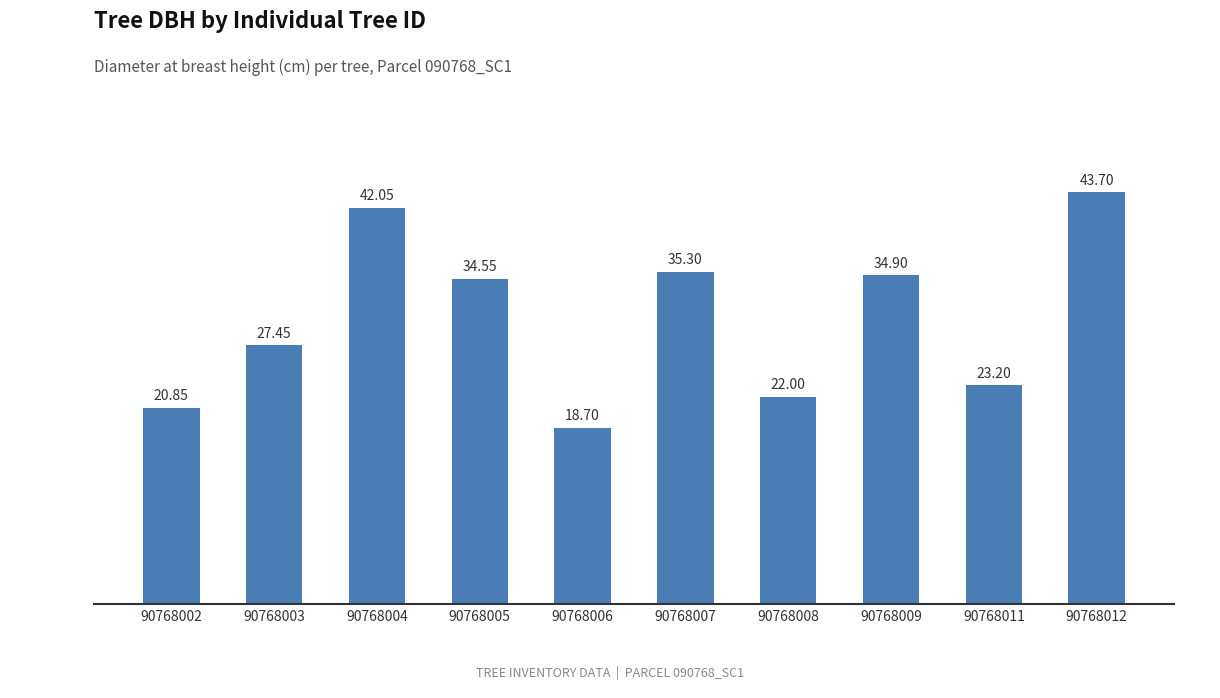

The value at 90768006 is 12.5. True or false?

False